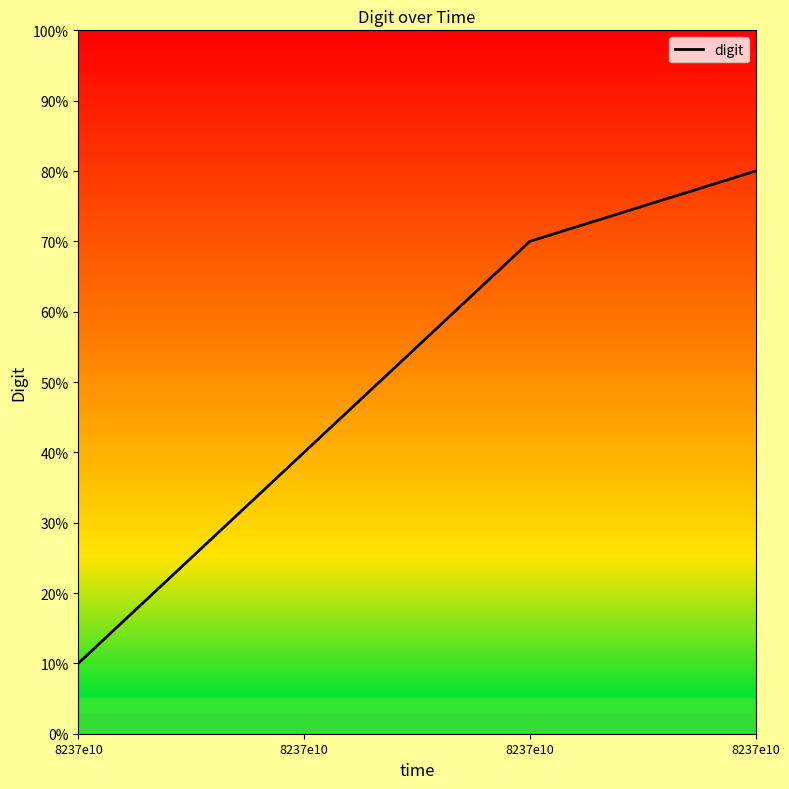

What is the greatest value displayed?

8